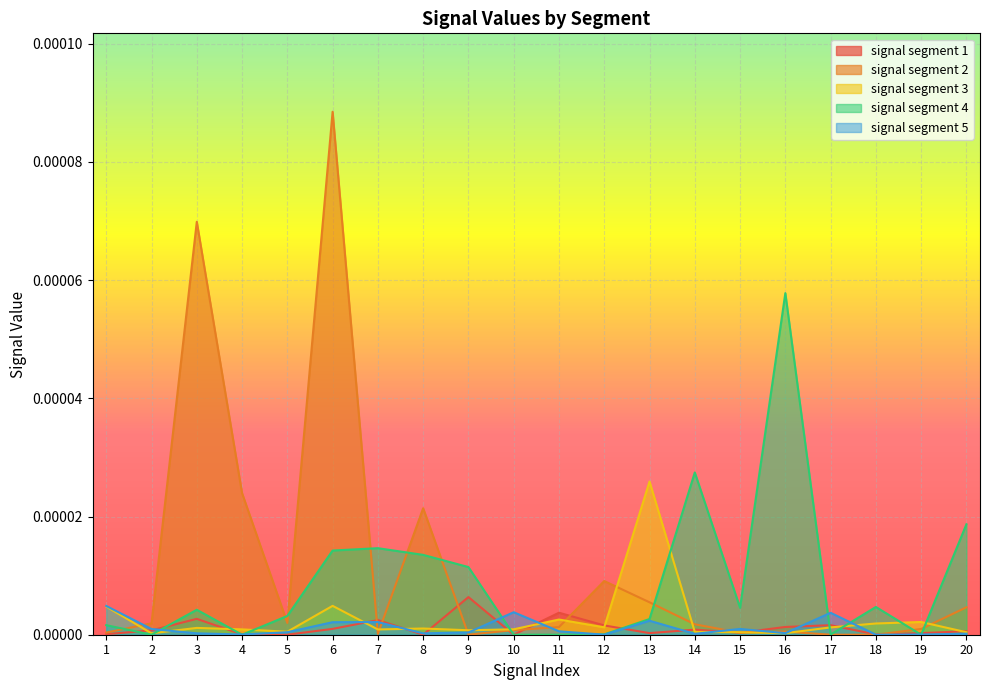

Where is the first local maximum for signal segment 1?

3